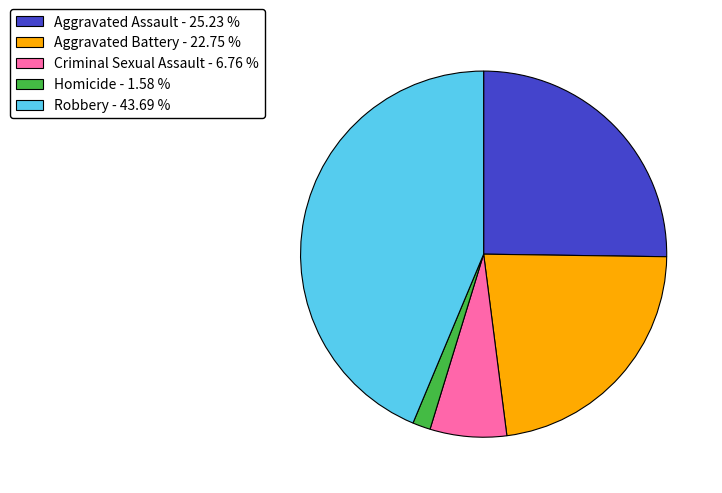

Which slice is the largest?

Robbery